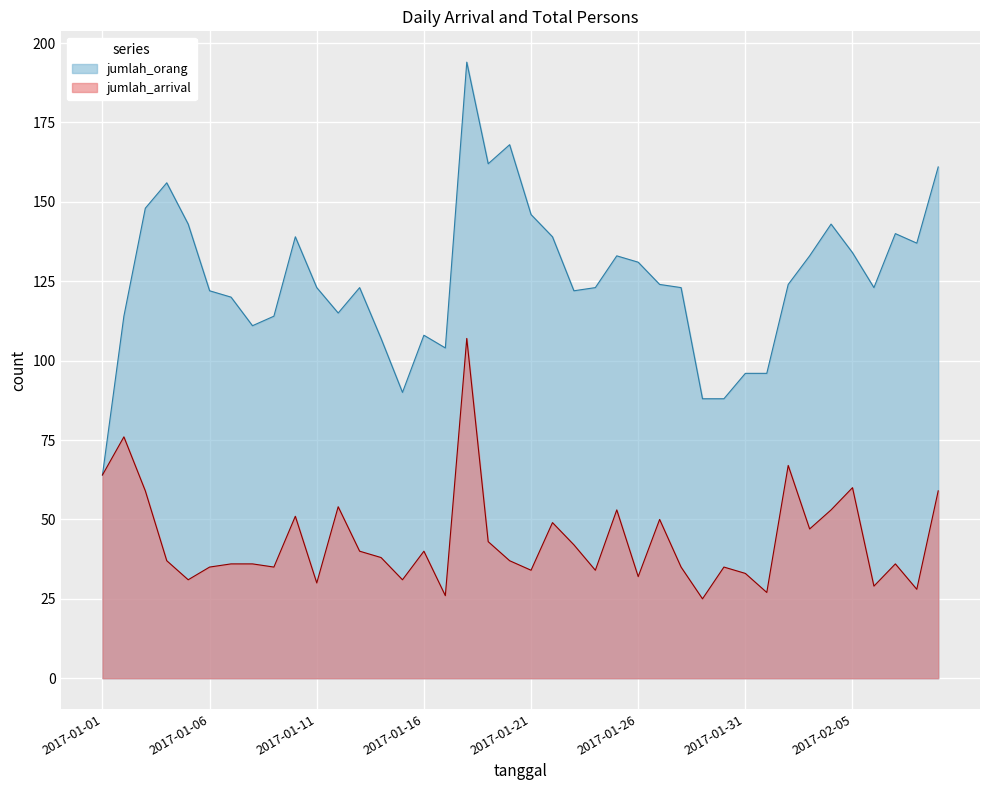

What position from the right is 2017-01-22?

19